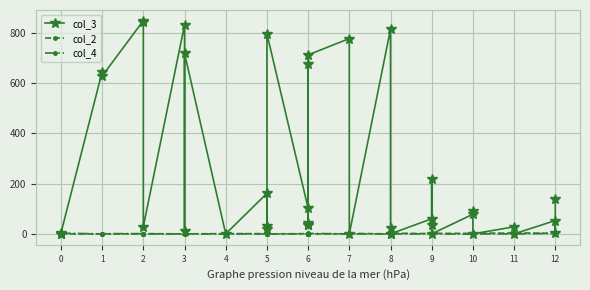

What is the difference between the second highest and second lowest values in the col_3 series?

842